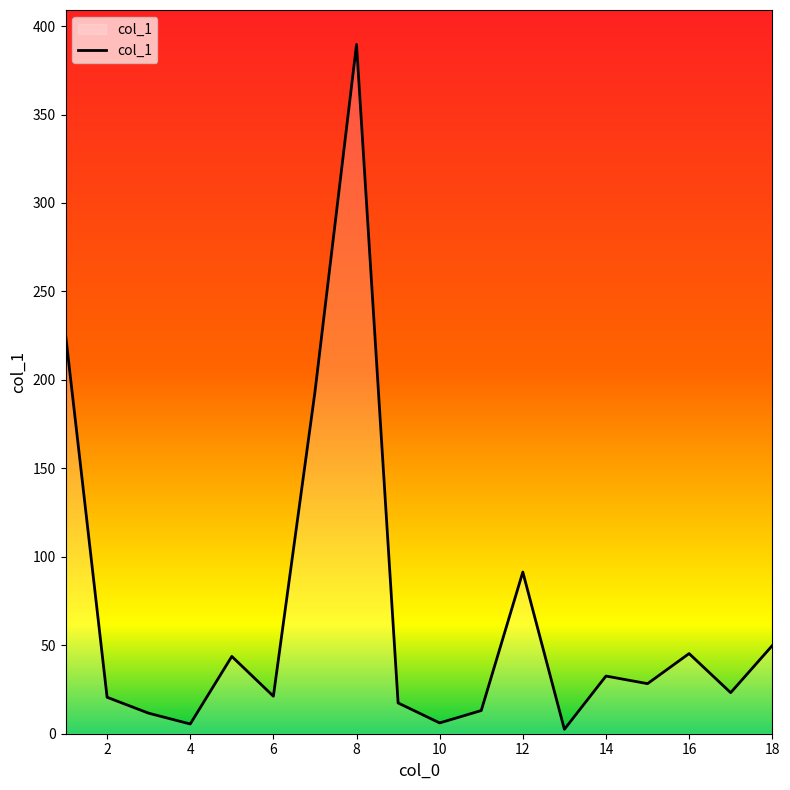

Is this an area chart (filled region under the line)?

Yes